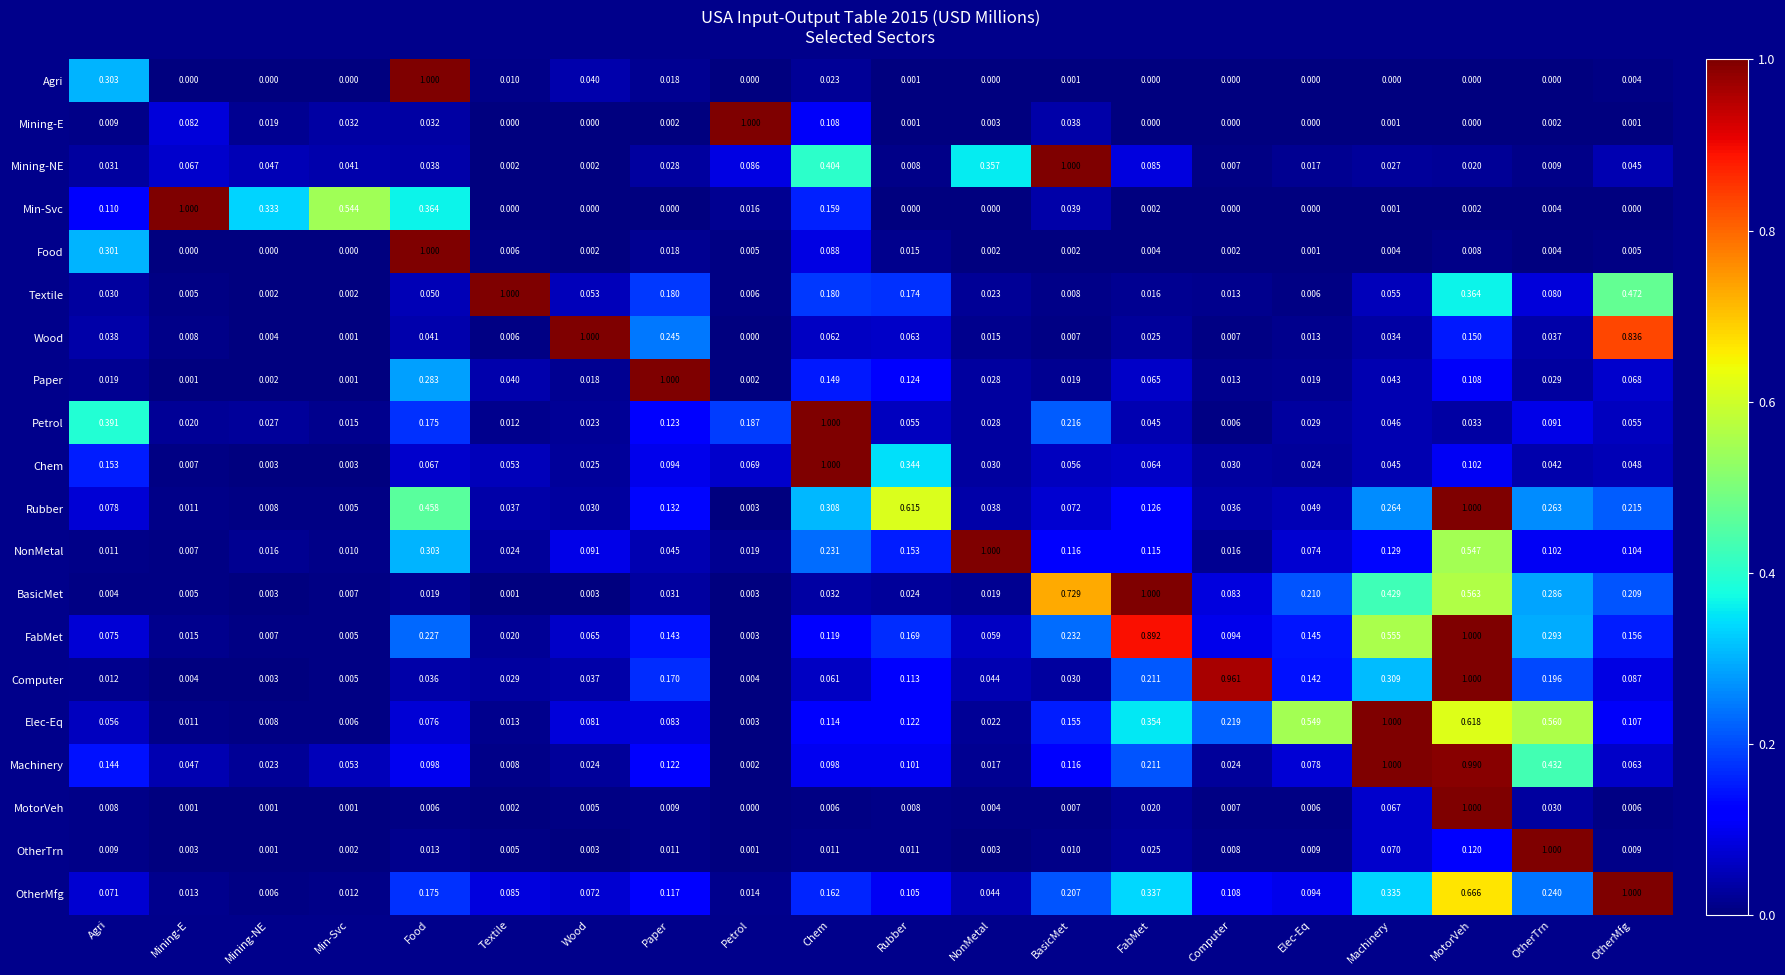

At which category is the sum across all series the highest?

MotorVeh